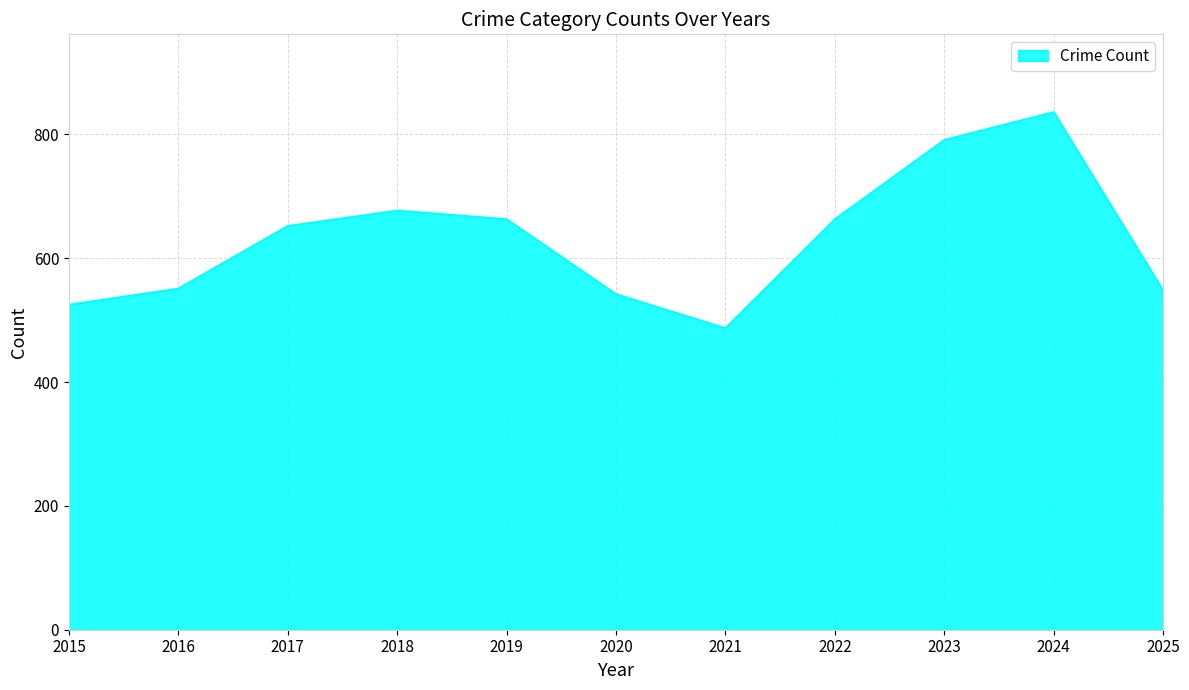

The value at 2019 is 1026. True or false?

False